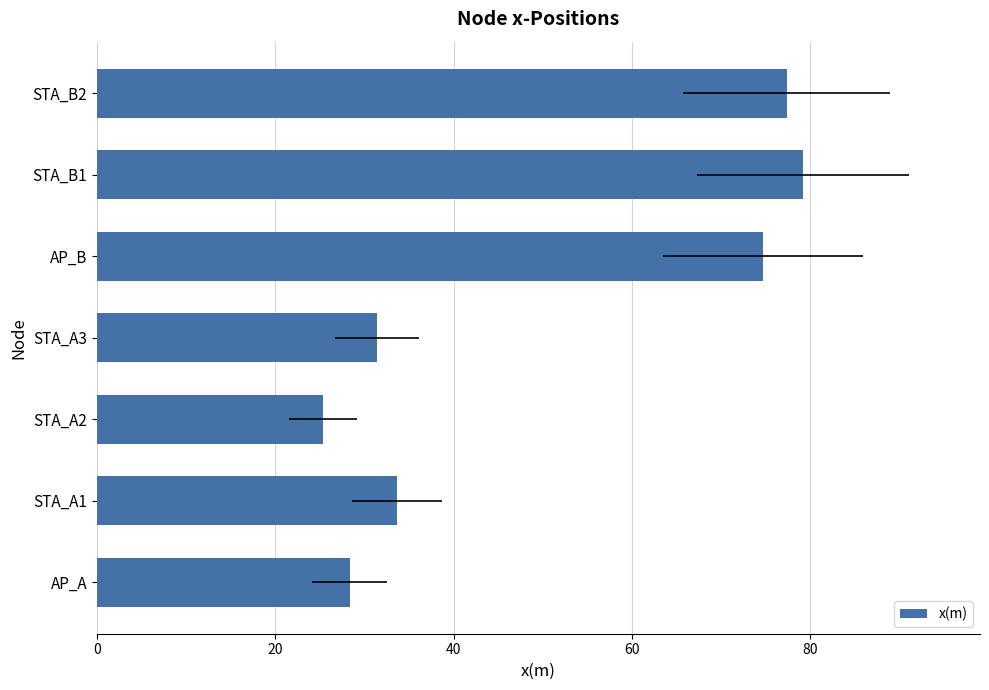

What position from the left is STA_B2?

7